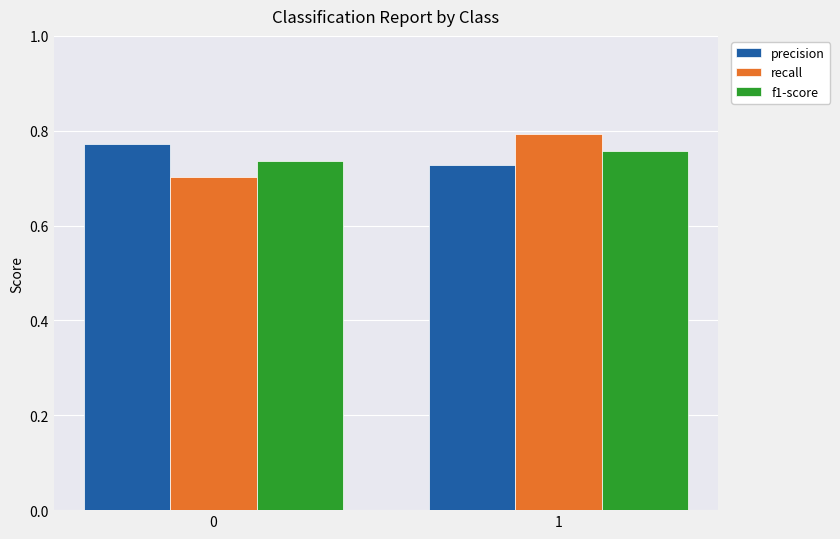

List the series in order of their peak value, highest first.

recall, precision, f1-score